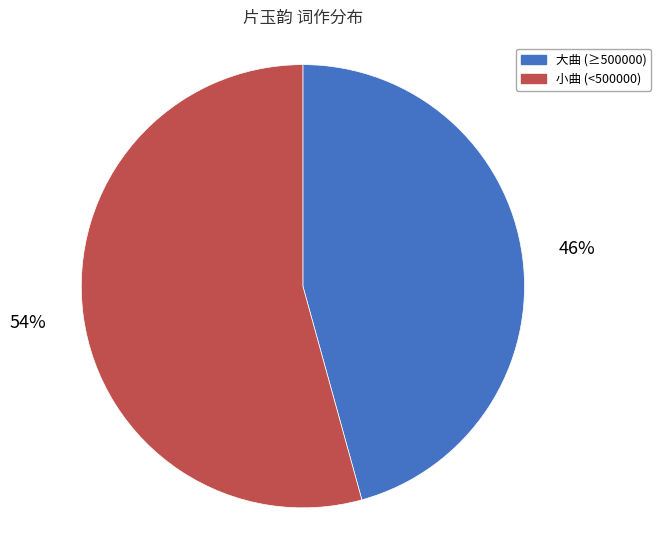

How many segments does this pie chart have?

2